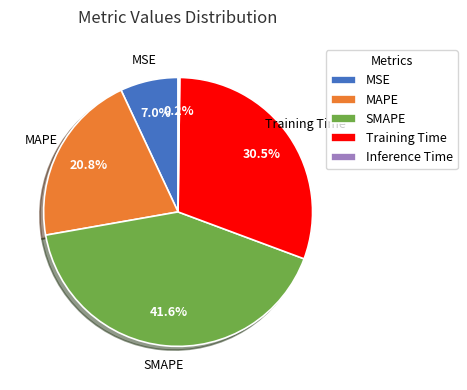

Approximately how many times larger is the value at MSE compared to MAPE?

0.3